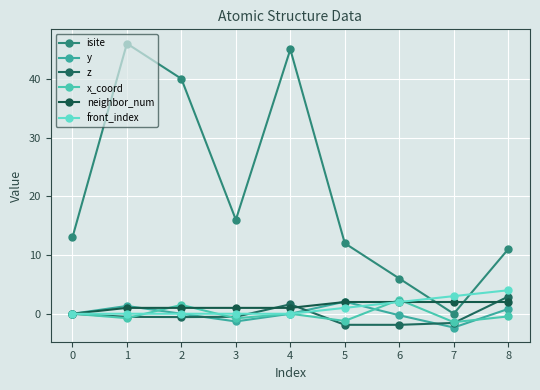

Which series has the largest range (max minus min)?

isite